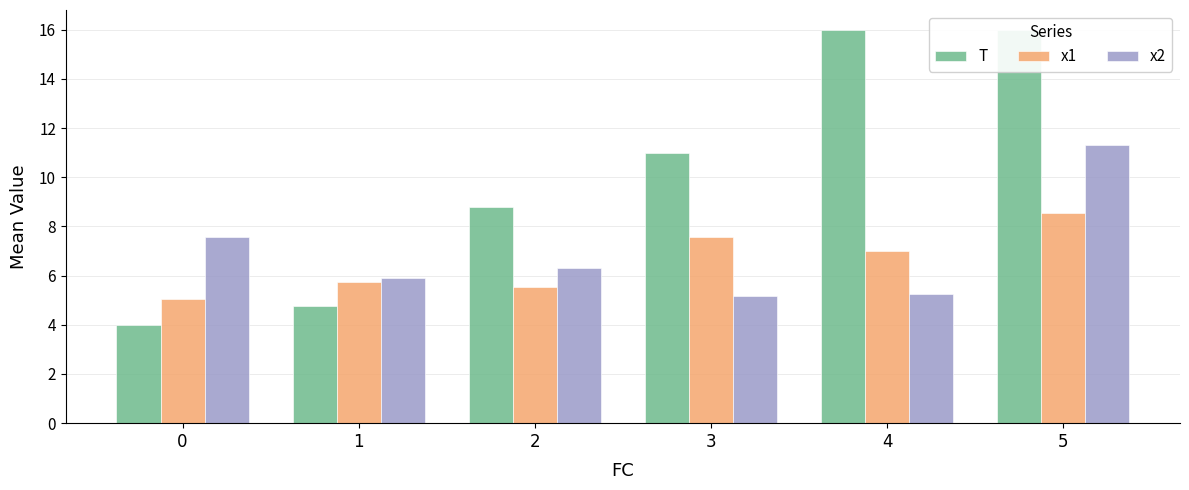

What is the sum of the T values at 5 and 2?

24.8